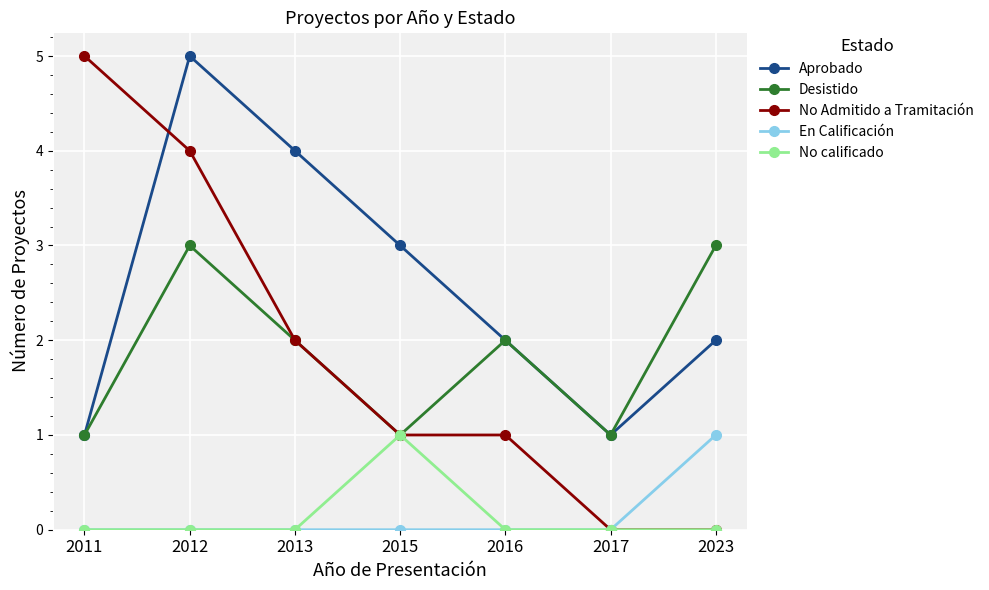

What value does the No Admitido a Tramitación series have at 2015?

1